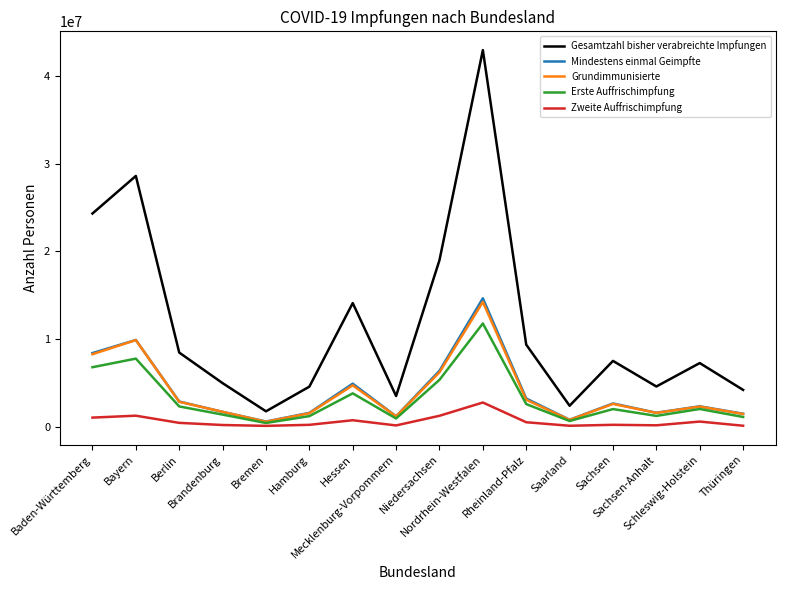

At which category does Mindestens einmal Geimpfte reach its first local valley?

Bremen